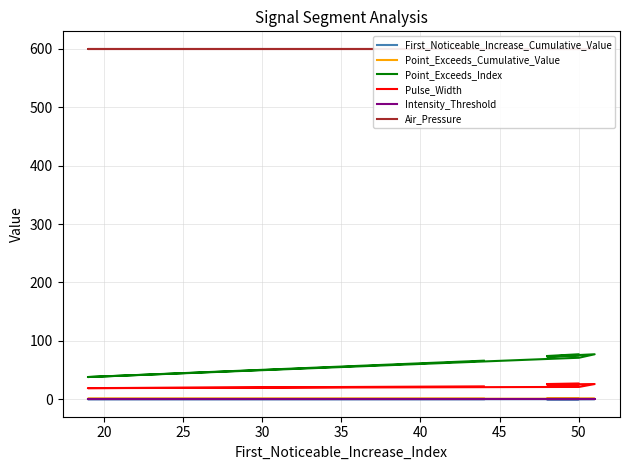

Is the value of Intensity_Threshold at 55 greater than the value of Pulse_Width at 15?

No